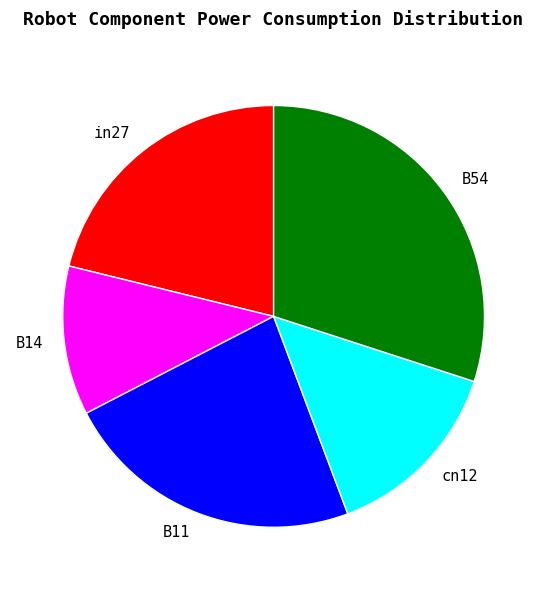

Count the number of slices in the pie.

5